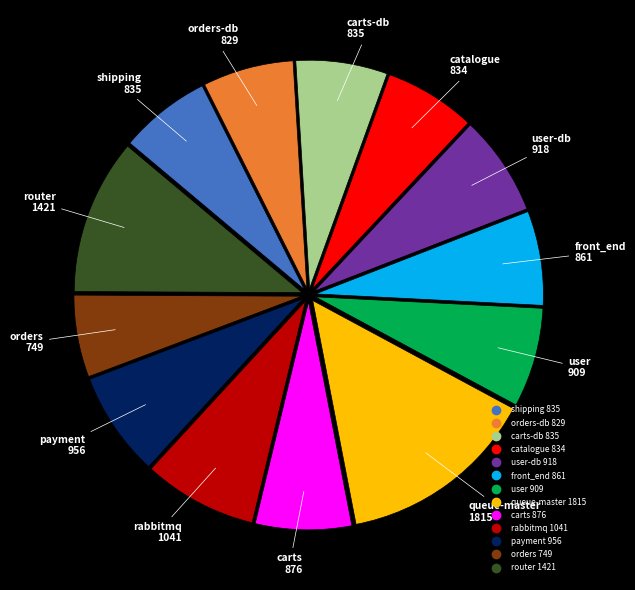

Is there a majority slice in this chart?

No